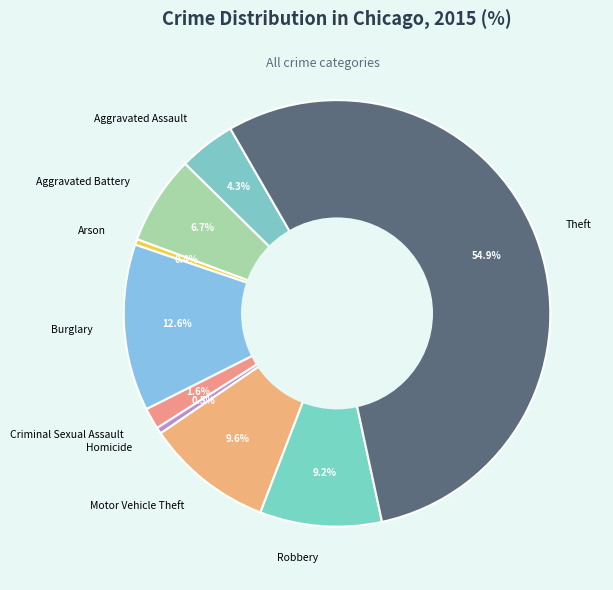

What percentage is NOT represented by Burglary?

87.4%